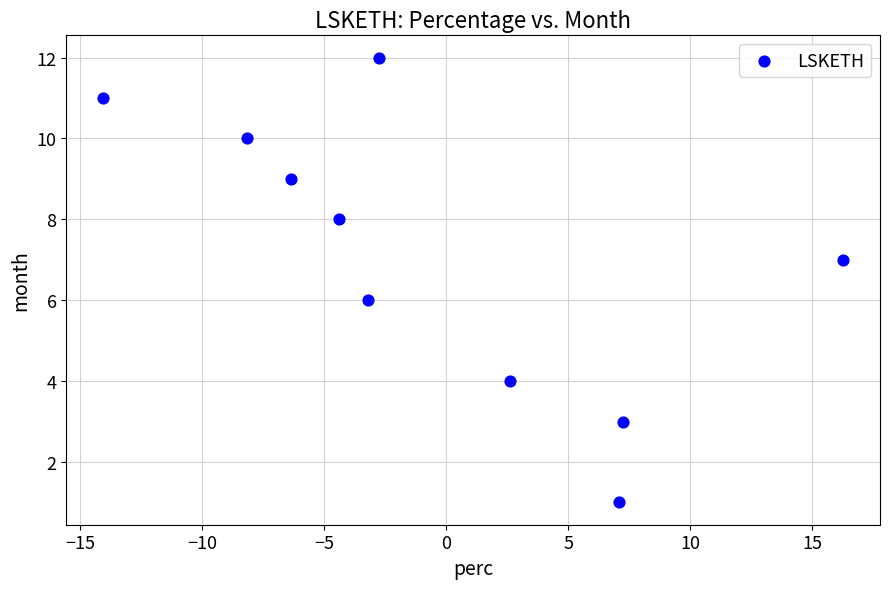

What is the average Y value?

7